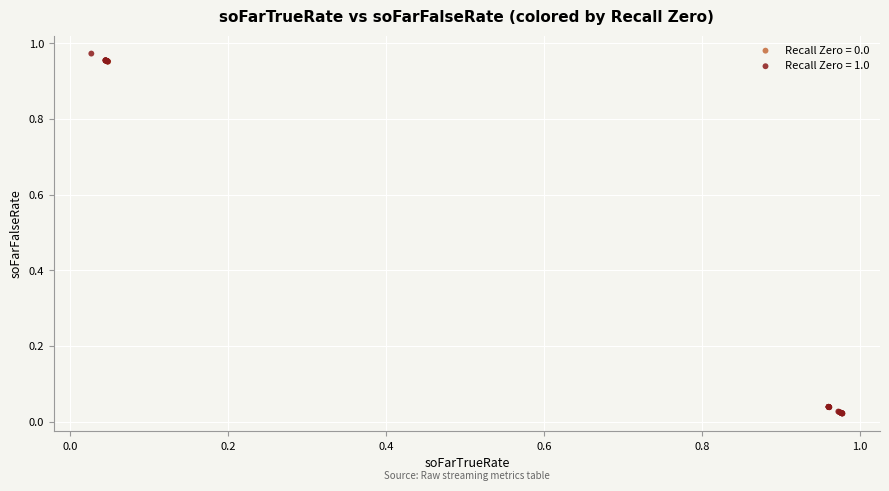

Which series has the widest spread of Y values?

Recall Zero = 1.0